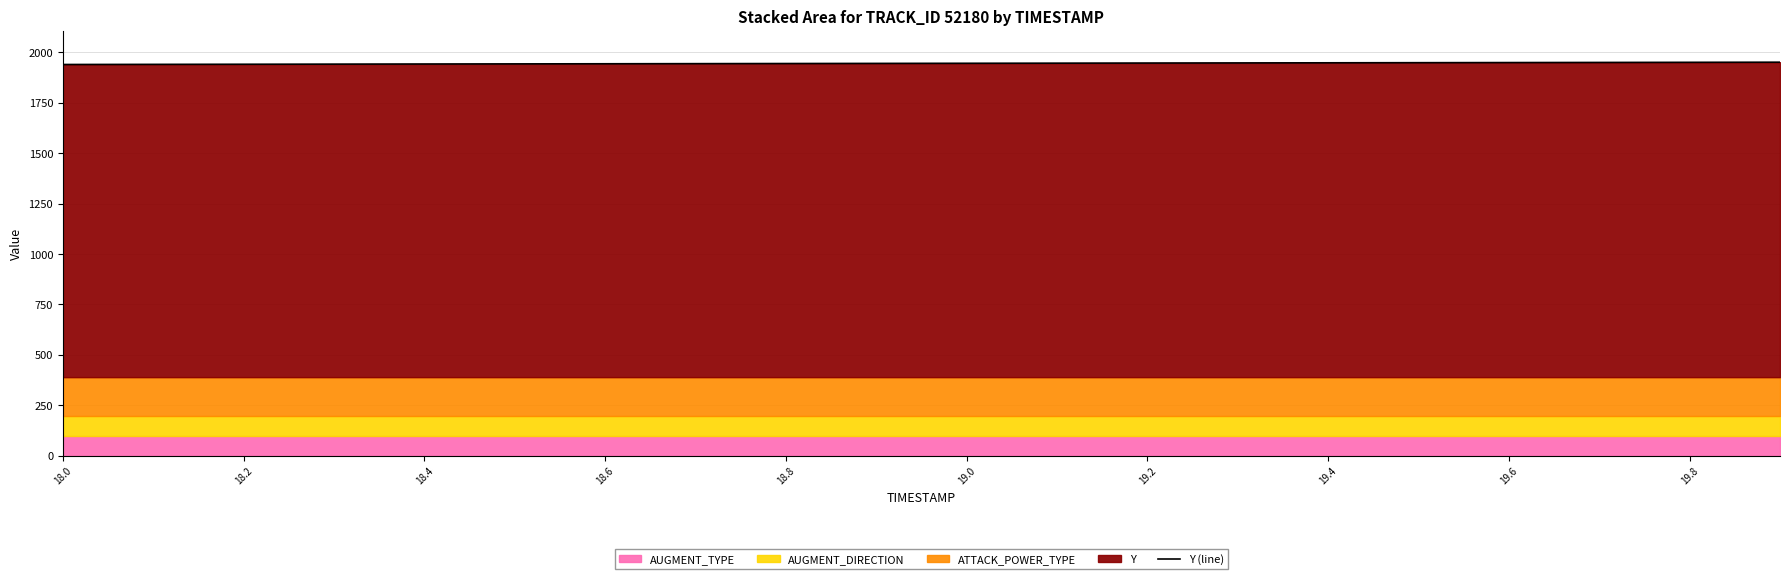

The value of Y (line) at 19.6 is 1949.4. True or false?

True